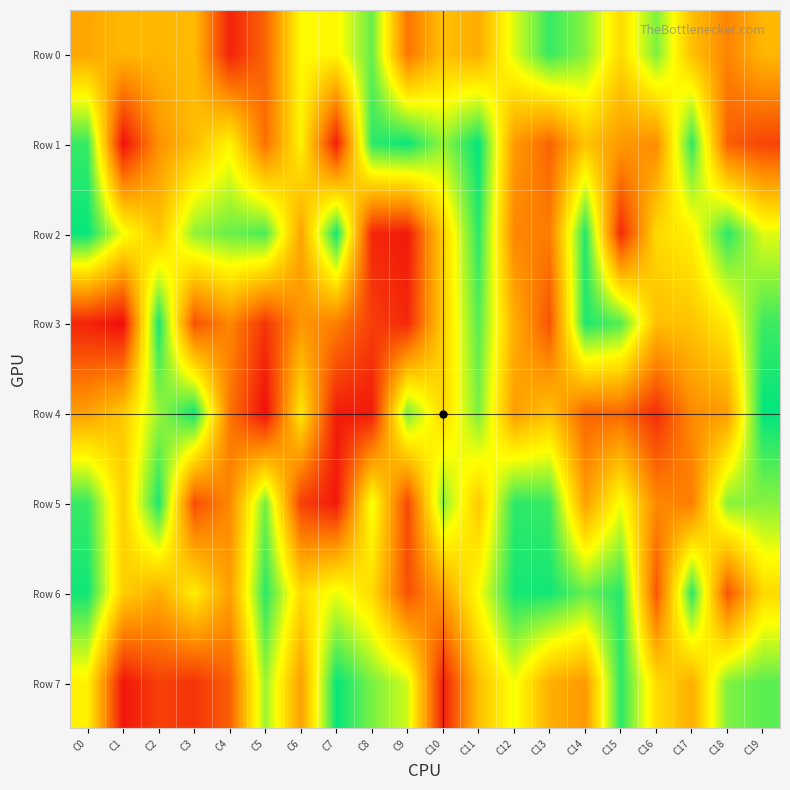

Reading right to left, transcribe all the data shown in this chart.

Row 0: C19=459730	C18=314325	C17=484422	C16=836367	C15=563361	C14=819574	C13=930444	C12=714839	C11=425949	C10=485770	C9=271835	C8=865073	C7=645421	C6=657316	C5=230571	C4=56930	C3=470382	C2=456406	C1=462716	C0=410621
Row 1: C19=143795	C18=217471	C17=938843	C16=334760	C15=373907	C14=494191	C13=228703	C12=376155	C11=995984	C10=808556	C9=986973	C8=941554	C7=45636	C6=632898	C5=258708	C4=637456	C3=479892	C2=349357	C1=9330	C0=929277
Row 2: C19=707223	C18=945088	C17=625953	C16=559324	C15=77919	C14=959502	C13=291499	C12=319593	C11=946313	C10=533429	C9=32886	C8=68931	C7=978282	C6=405017	C5=901401	C4=861932	C3=809436	C2=499932	C1=680764	C0=990280
Row 3: C19=920236	C18=612556	C17=498619	C16=481558	C15=890124	C14=958917	C13=185134	C12=434465	C11=886807	C10=530753	C9=71812	C8=130360	C7=296717	C6=360009	C5=107812	C4=319463	C3=183004	C2=972454	C1=1423	C0=59421
Row 4: C19=997850	C18=385049	C17=331689	C16=88441	C15=237816	C14=228973	C13=488682	C12=384819	C11=839919	C10=551513	C9=843894	C8=37290	C7=39146	C6=601696	C5=3571	C4=273327	C3=980920	C2=799544	C1=509649	C0=391647
Row 5: C19=822988	C18=823874	C17=292574	C16=326159	C15=677970	C14=391478	C13=924708	C12=941842	C11=511481	C10=818043	C9=152654	C8=689681	C7=33327	C6=135886	C5=850270	C4=325214	C3=169392	C2=965639	C1=531328	C0=927340
Row 6: C19=561549	C18=189781	C17=944133	C16=191663	C15=946222	C14=866398	C13=975685	C12=972695	C11=668157	C10=390510	C9=178904	C8=562031	C7=697676	C6=566457	C5=944133	C4=387818	C3=617018	C2=429724	C1=527854	C0=978515
Row 7: C19=880452	C18=832737	C17=432091	C16=571636	C15=945769	C14=372546	C13=434251	C12=681196	C11=484670	C10=49885	C9=728883	C8=841192	C7=991464	C6=390959	C5=797444	C4=214466	C3=103681	C2=135892	C1=25793	C0=628623